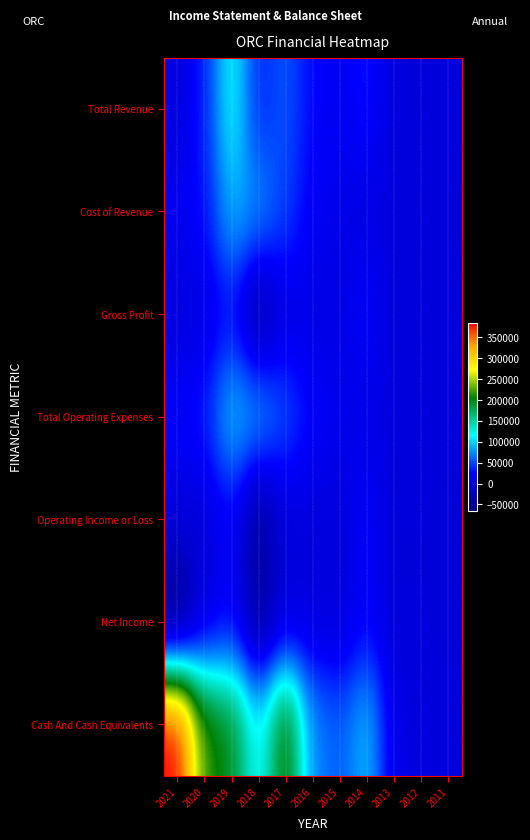

Which series has the largest range (max minus min)?

Cash And Cash Equivalents